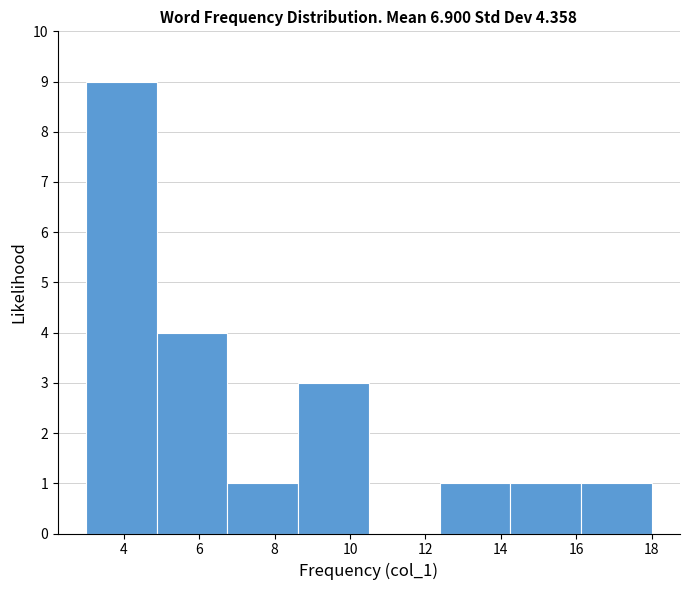

Reading left to right, transcribe this chart: for each bar, give the range it covers on the x-axis and its height. Neither the bar edges nor the heights are printed on the chart, so give them approximately, as read against the axes.

3.0 to 4.8: 9
4.8 to 6.8: 4
6.8 to 8.6: 1
8.6 to 10.6: 3
10.6 to 12.4: 0
12.4 to 14.2: 1
14.2 to 16.2: 1
16.2 to 18.0: 1